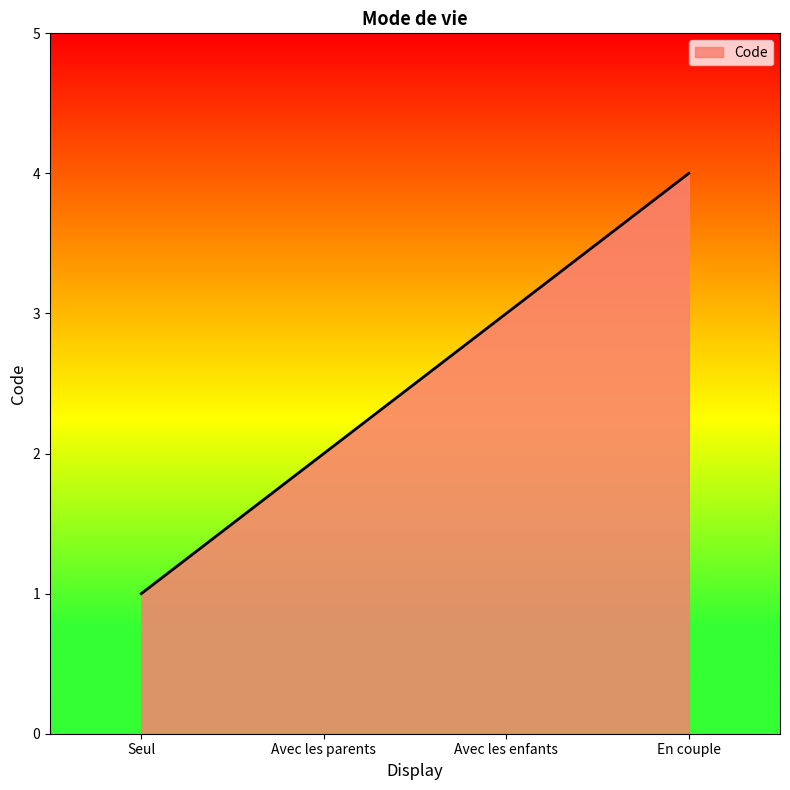

List the labels in order of value, largest first.

En couple, Avec les enfants, Avec les parents, Seul